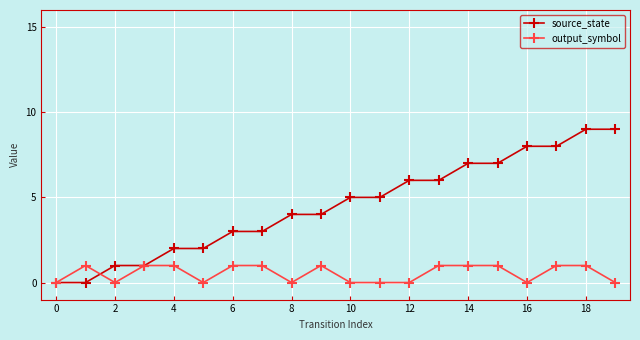

What is the difference between the second highest and minimum values in the output_symbol series?

1